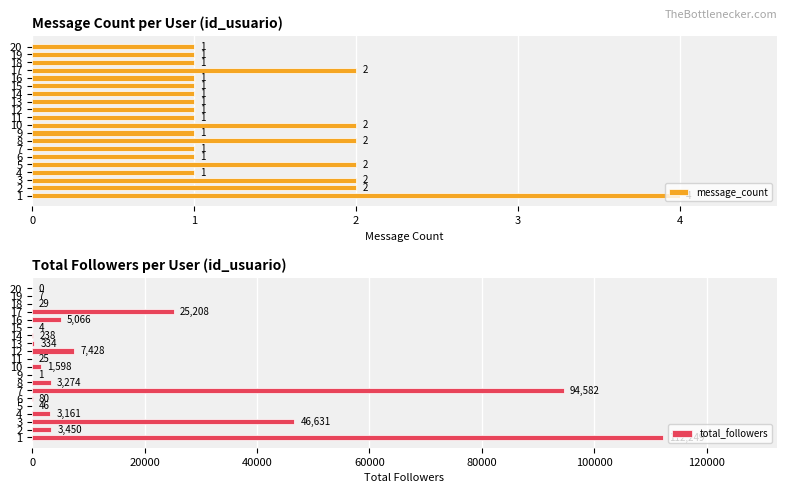

What is the difference between the maximum and minimum values in the message_count series?

3